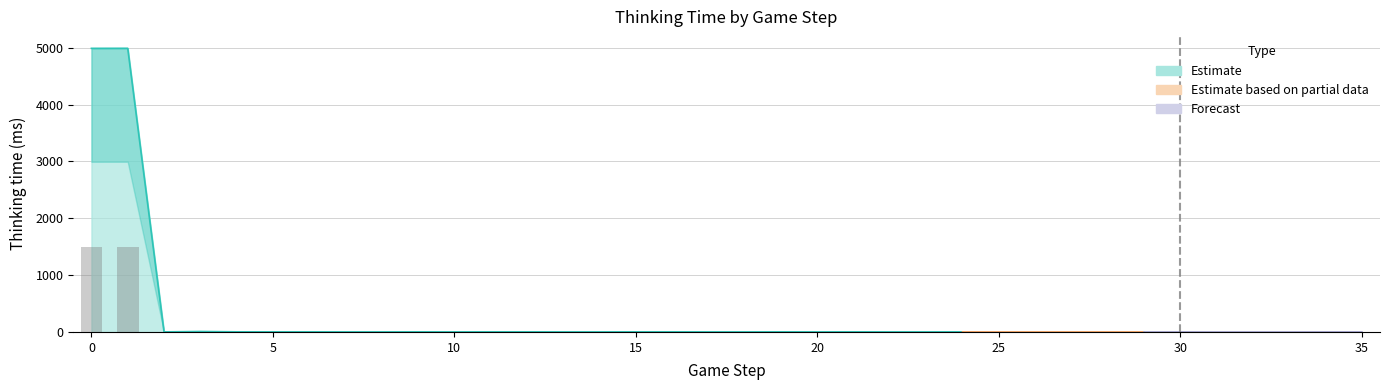

Rank the categories by value from highest to lowest.

1, 0, 3, 4, 2, 5, 6, 9, 11, 12, 15, 16, 19, 21, 24, 30, 34, 35, 7, 8, 10, 13, 14, 17, 18, 20, 22, 23, 25, 26, 27, 28, 29, 31, 32, 33